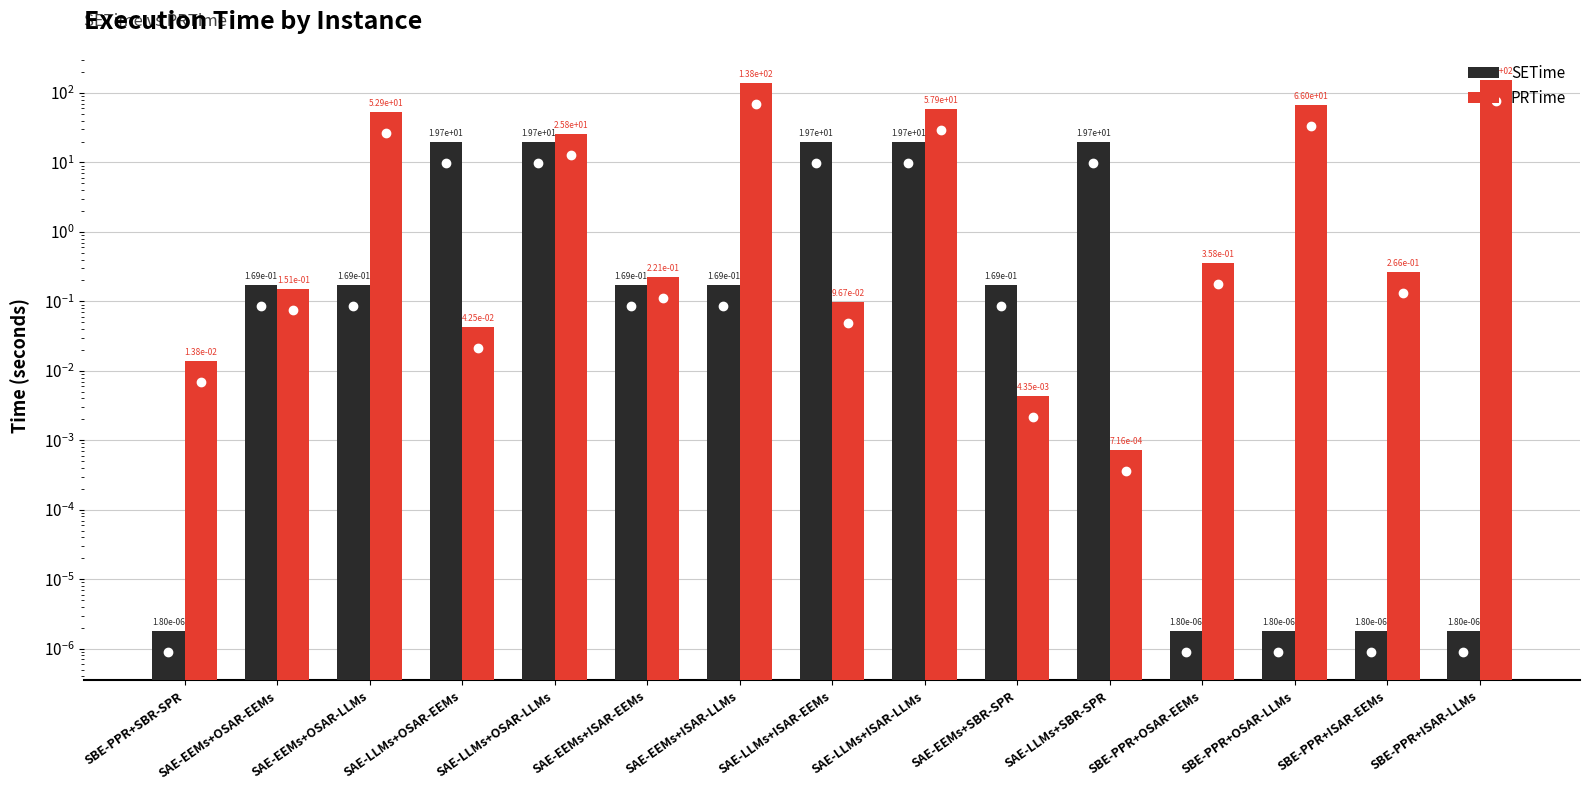

Reading right to left, transcribe all the data shown in this chart.

SETime: 0.0	0.0	0.0	0.0	19.7	0.2	19.7	19.7	0.2	0.2	19.7	19.7	0.2	0.2	0.0
PRTime: 154.6	0.3	66.0	0.4	0.0	0.0	57.9	0.1	138.5	0.2	25.8	0.0	52.9	0.2	0.0